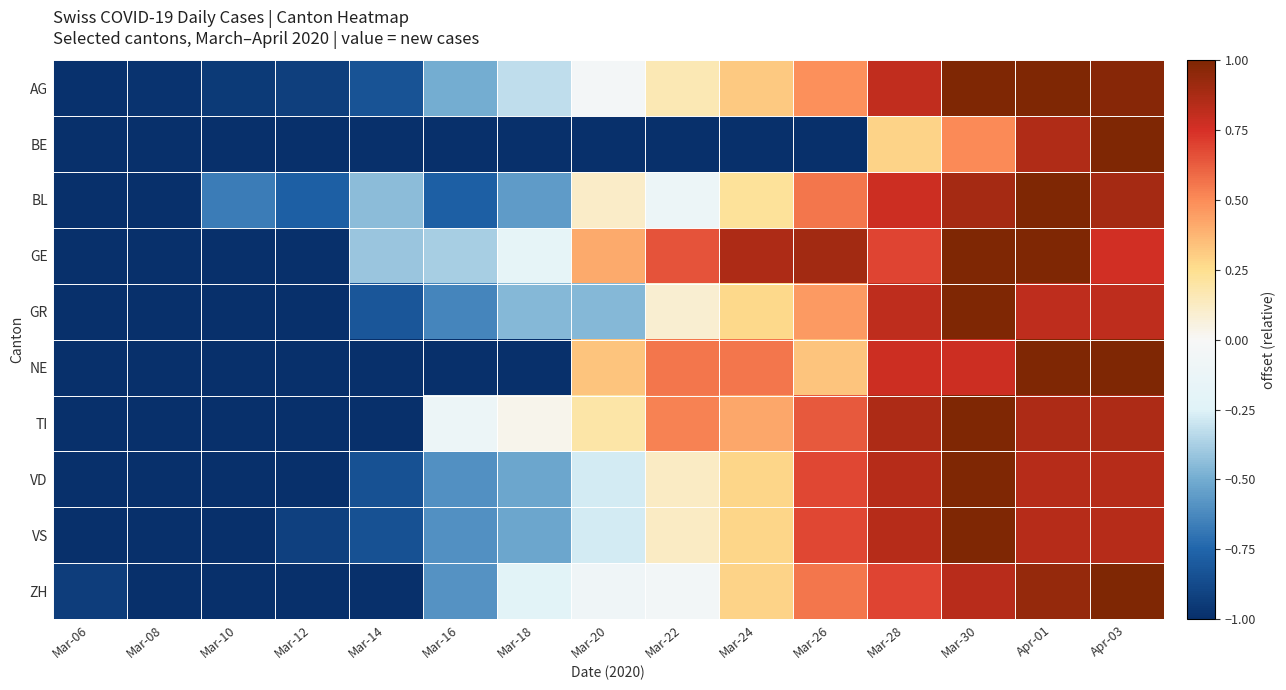

What is the total value across all series at Mar-20?

-1.1